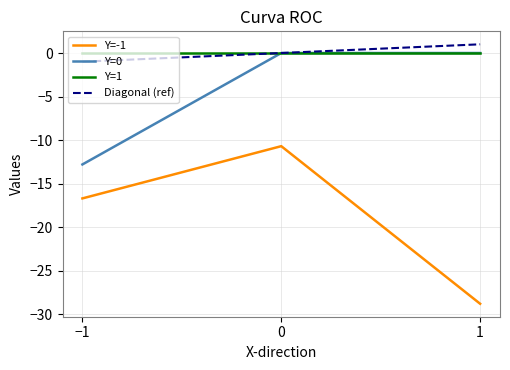

Which category has the lowest value in the Y=0 series?

−1